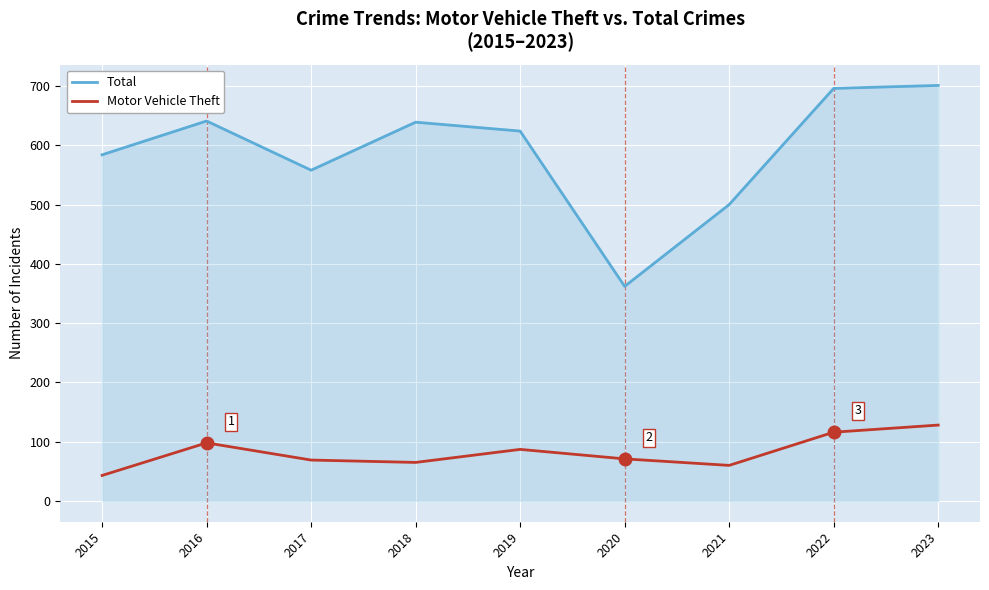

The value of Total at 2015 is 584. True or false?

True